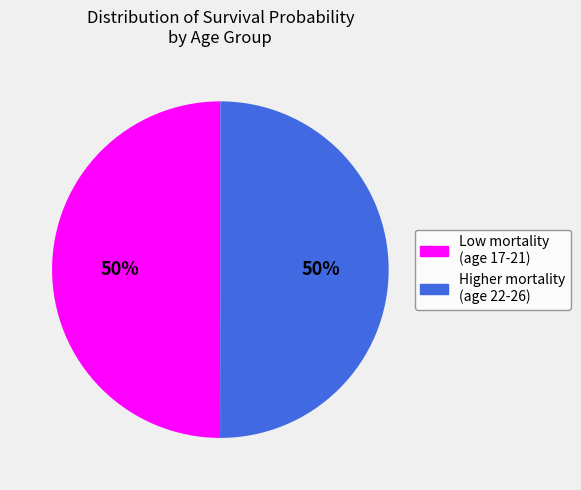

To the nearest percent, what is the average slice percentage?

50%